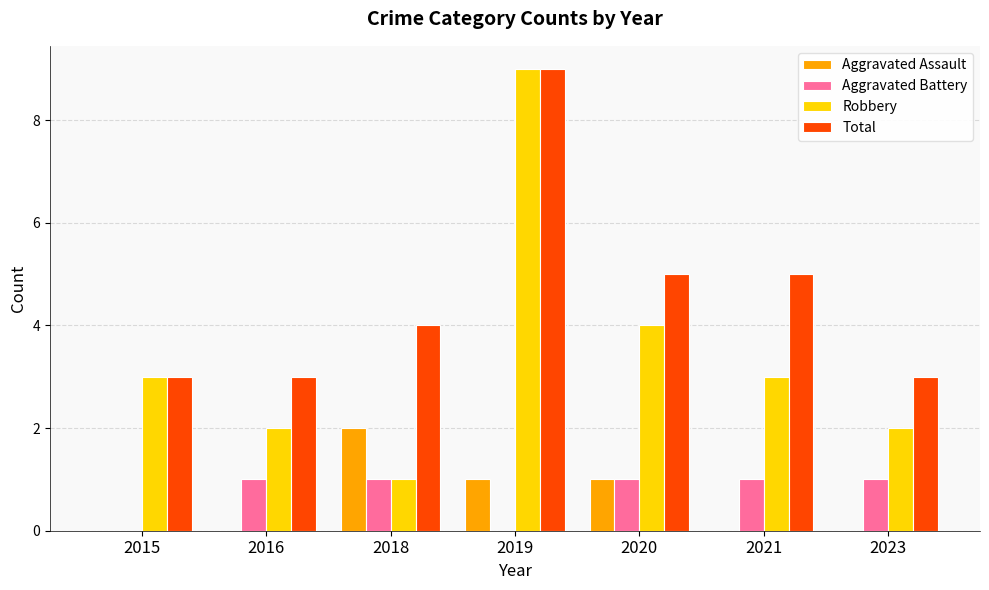

Is the value of Total at 2023 greater than the value of Aggravated Assault at 2015?

Yes